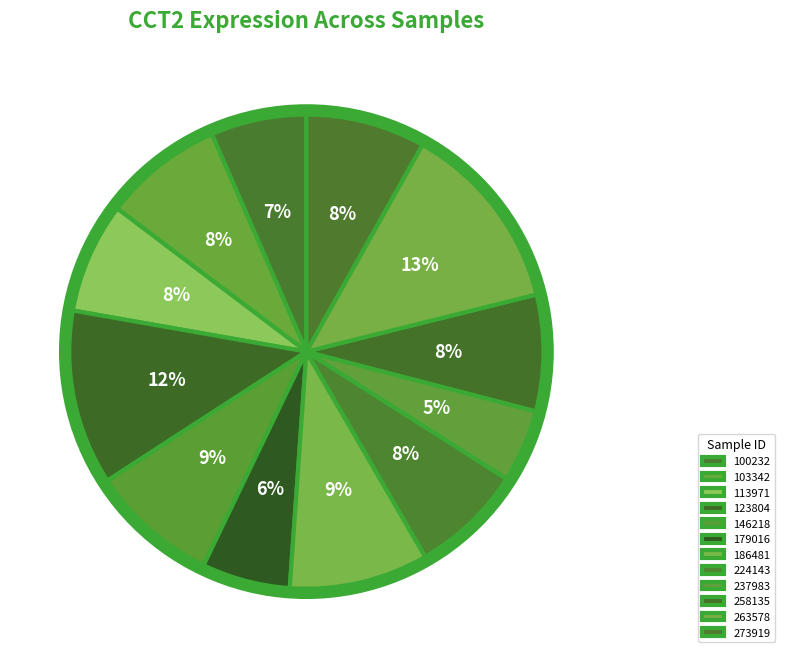

Combined, do 123804 and 100232 account for over 50%?

No